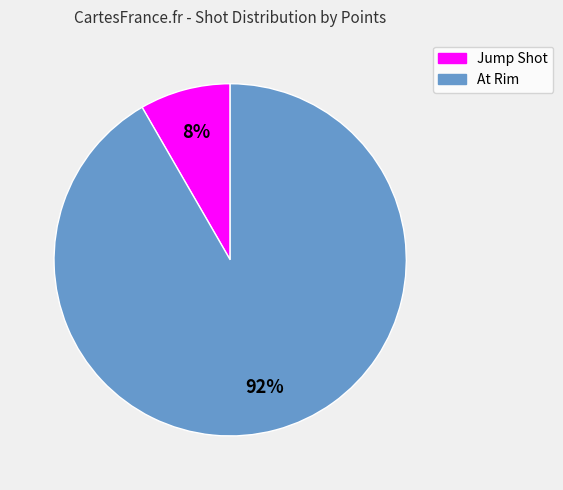

Do Jump Shot and At Rim together represent more than half of the pie?

Yes